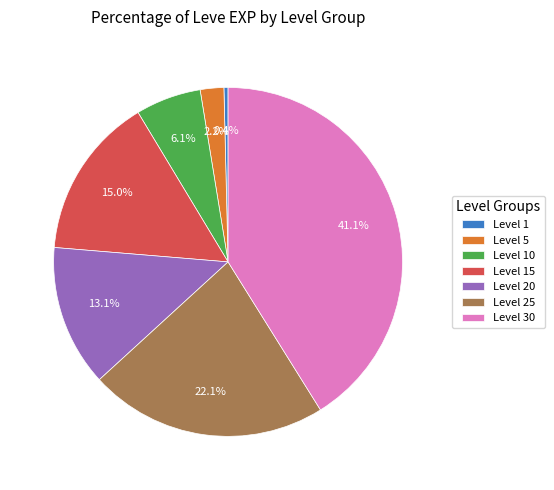

How many slices are in this pie chart?

7